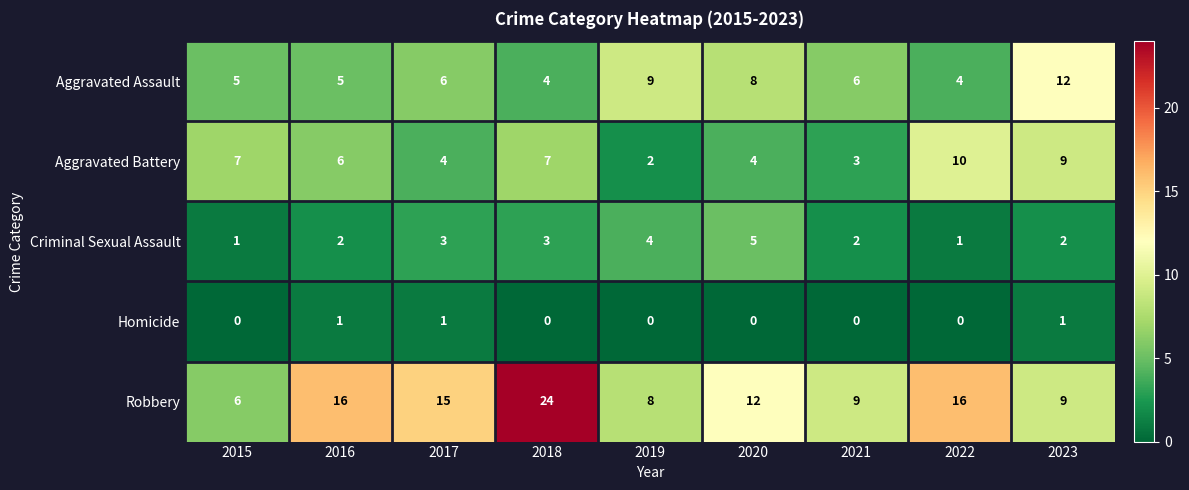

What is the spread (max minus min) of values at 2016?

15